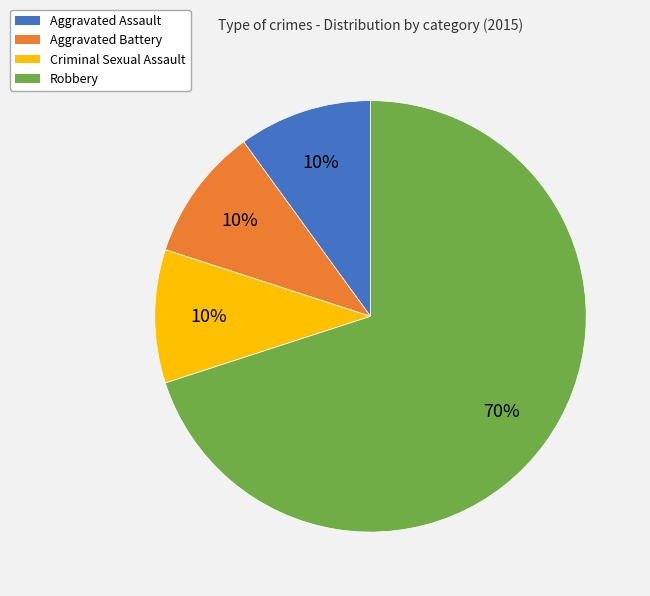

How many segments does this pie chart have?

4